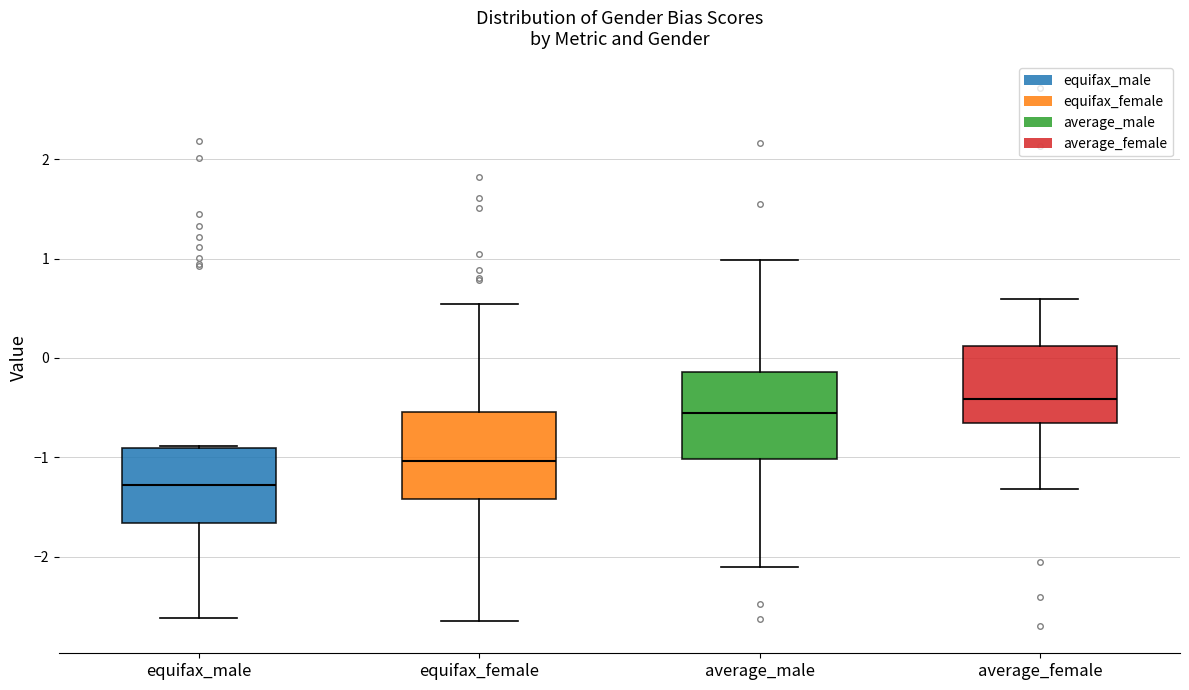

Where does the lower whisker of the box for average_male end on the y-axis? The values are not printed on the chart, so give them approximately, as read against the axis.

-2.1